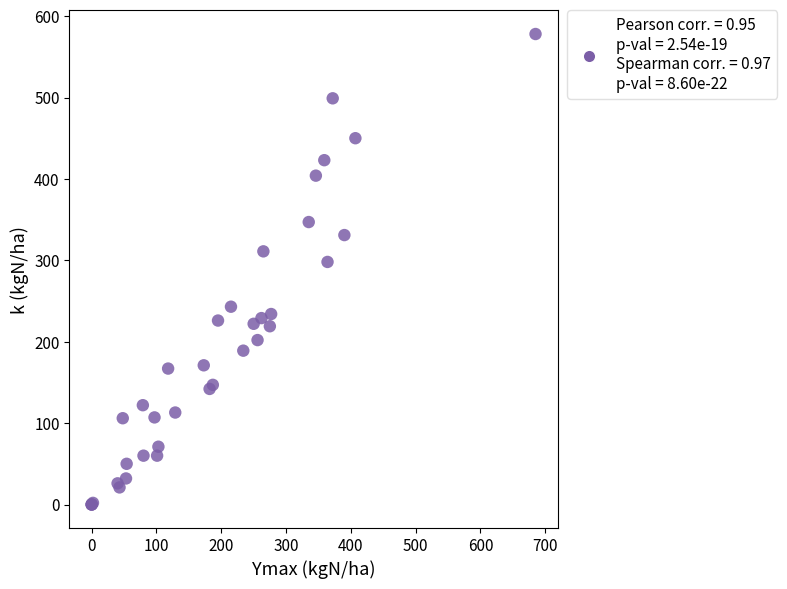

What Y value in the scatter plot is closest to 289?

298